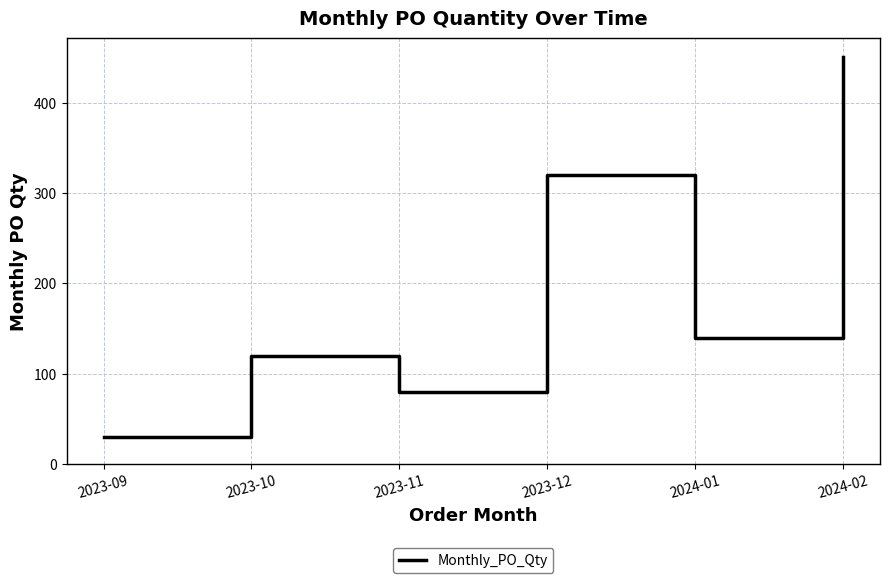

Reading right to left, what are all the values shown in this chart?

2024-02=450	2024-01=140	2023-12=320	2023-11=80	2023-10=120	2023-09=30